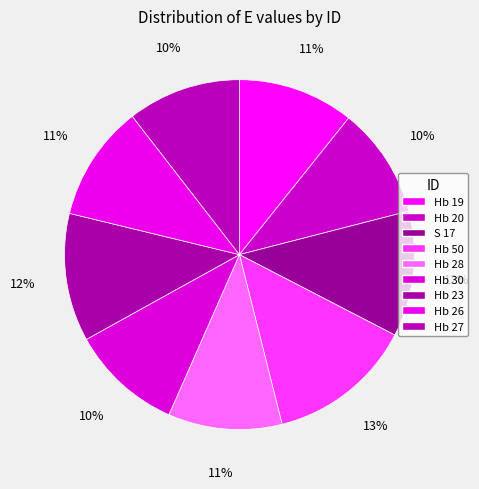

How many segments does this pie chart have?

9